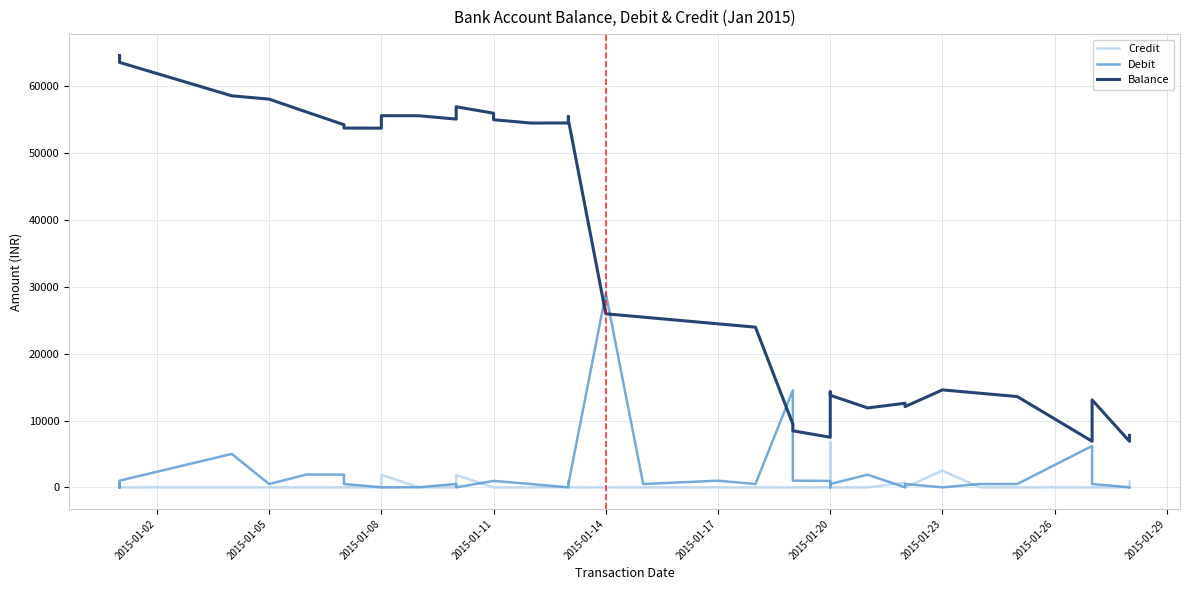

What is the minimum value for Balance?

6880.1